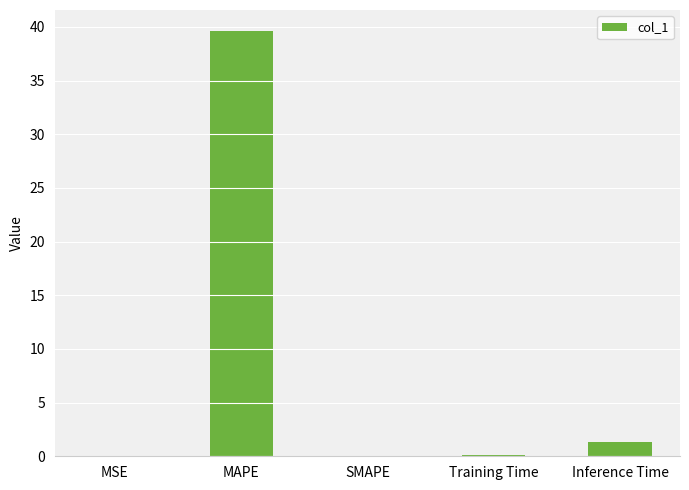

What is the sum of all values?

41.0